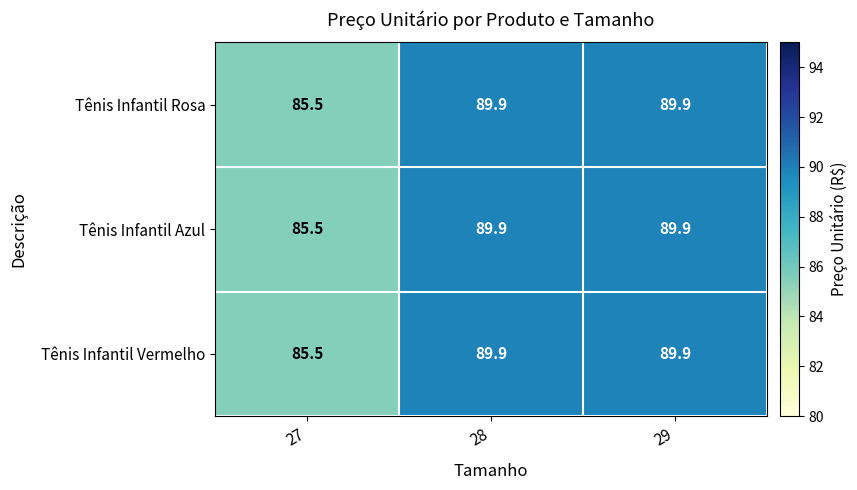

Count the number of data series in this chart.

3